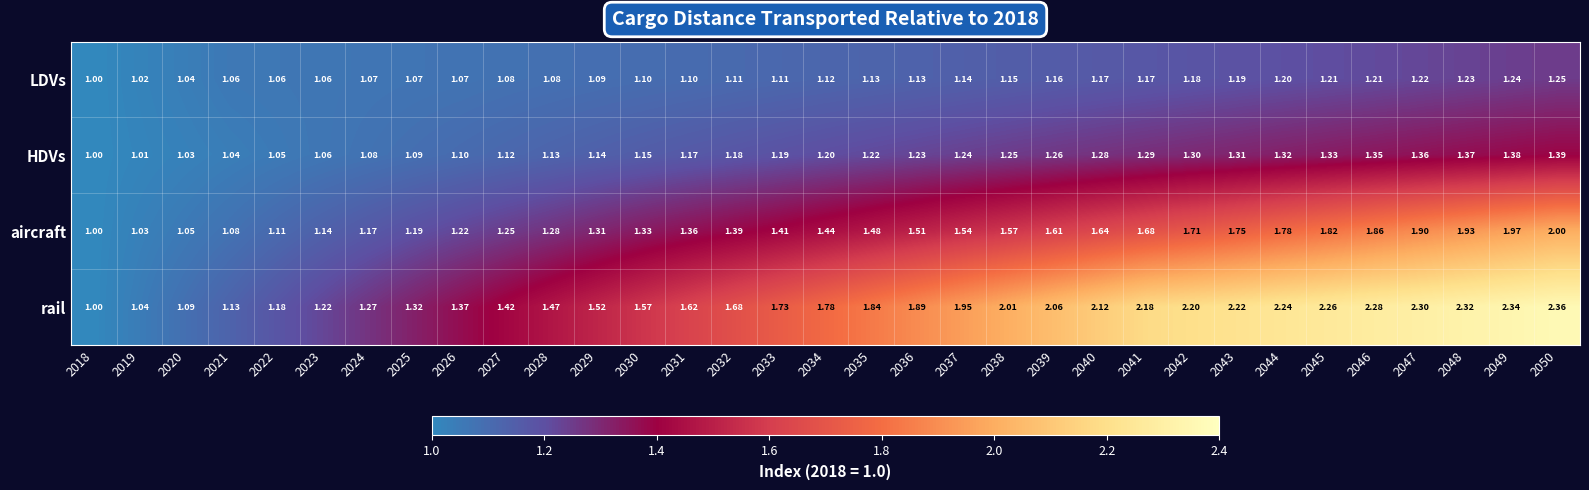

Which series has the largest total across all categories?

rail